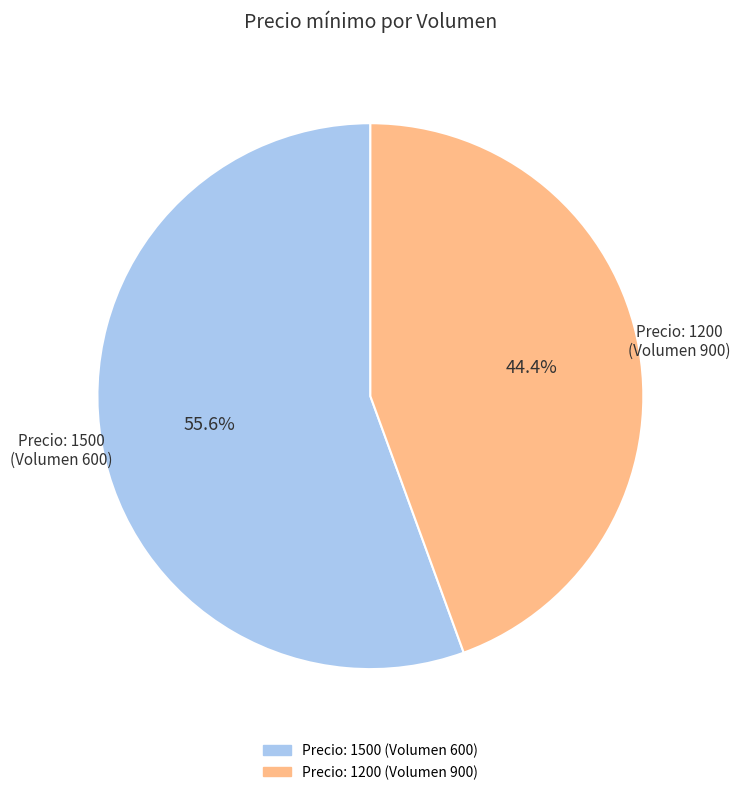

Is there any slice that represents more than half of the pie?

Yes